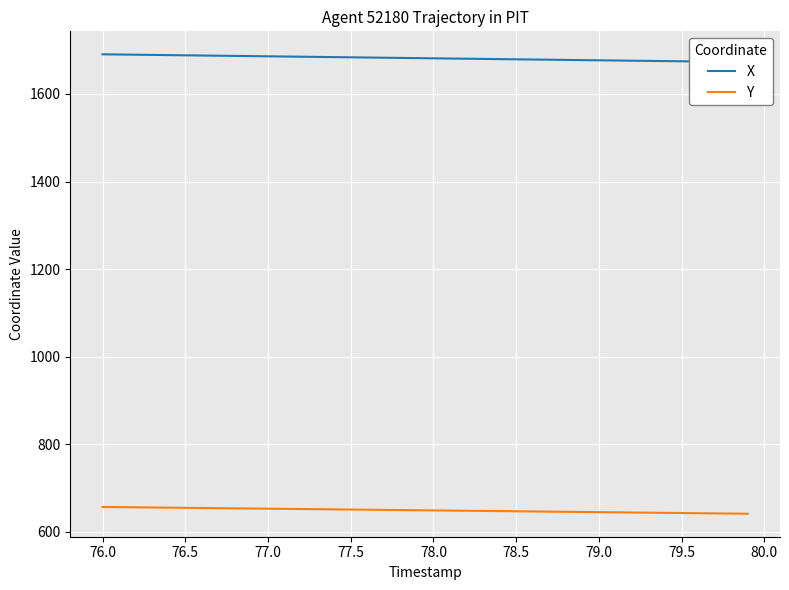

True or false: Y has a value of 416.9 at 76.5.

False